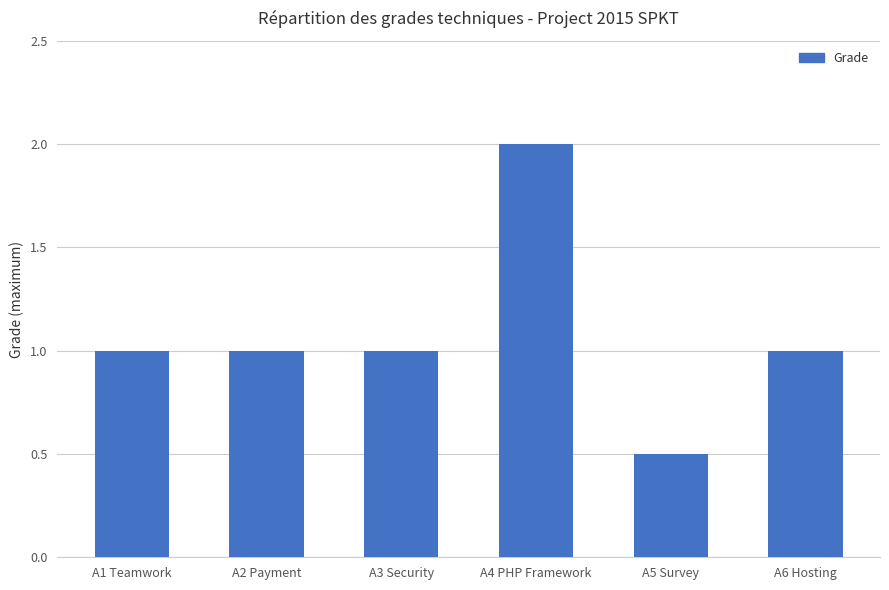

What is the ratio of the value at A5 Survey to the value at A1 Teamwork?

0.5